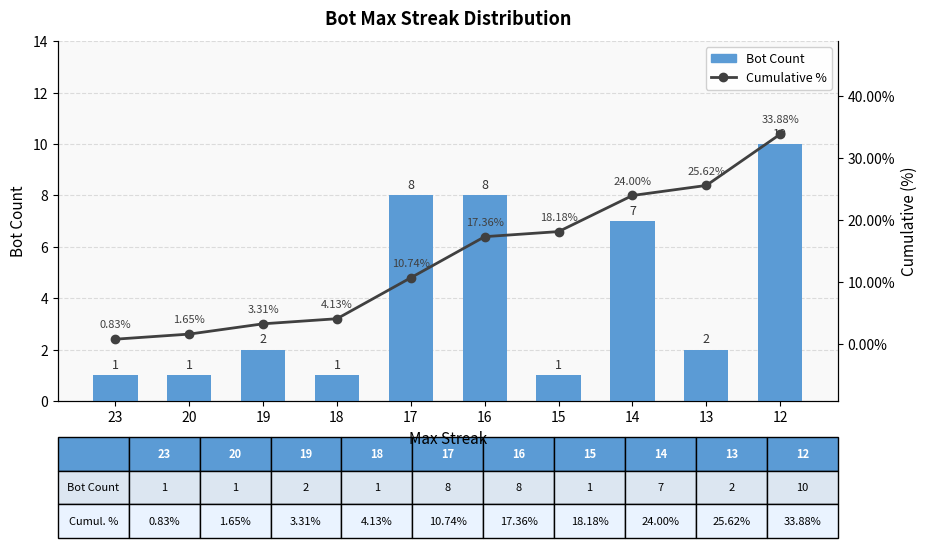

How many series are shown in this chart?

2